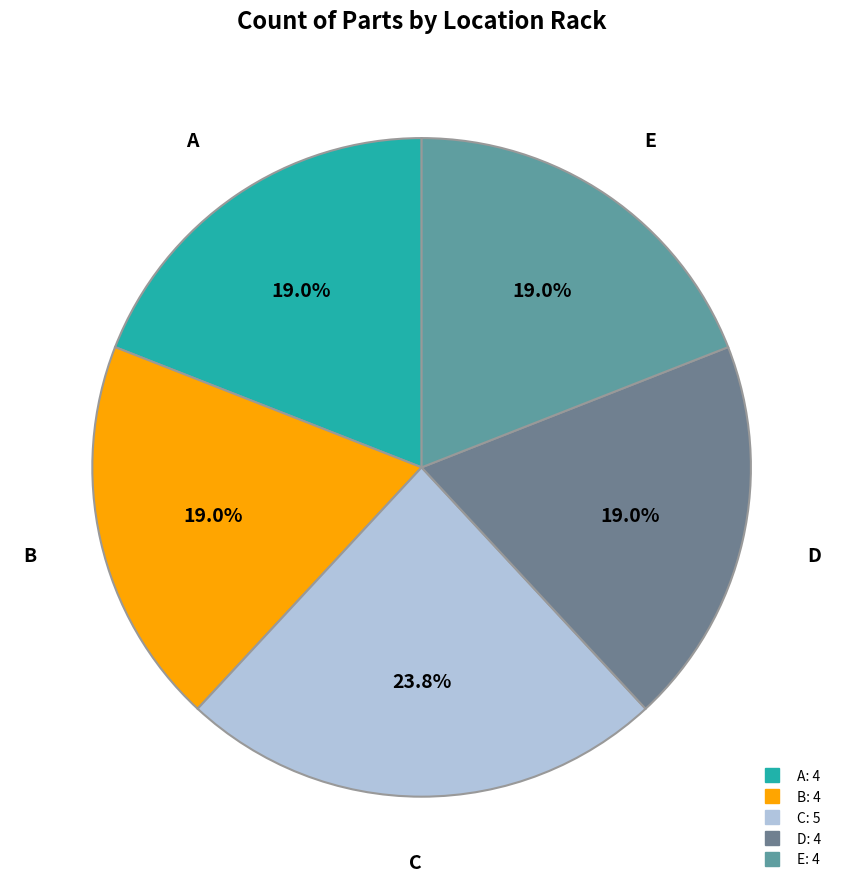

Approximately how many times larger is the value at D compared to B?

1.0